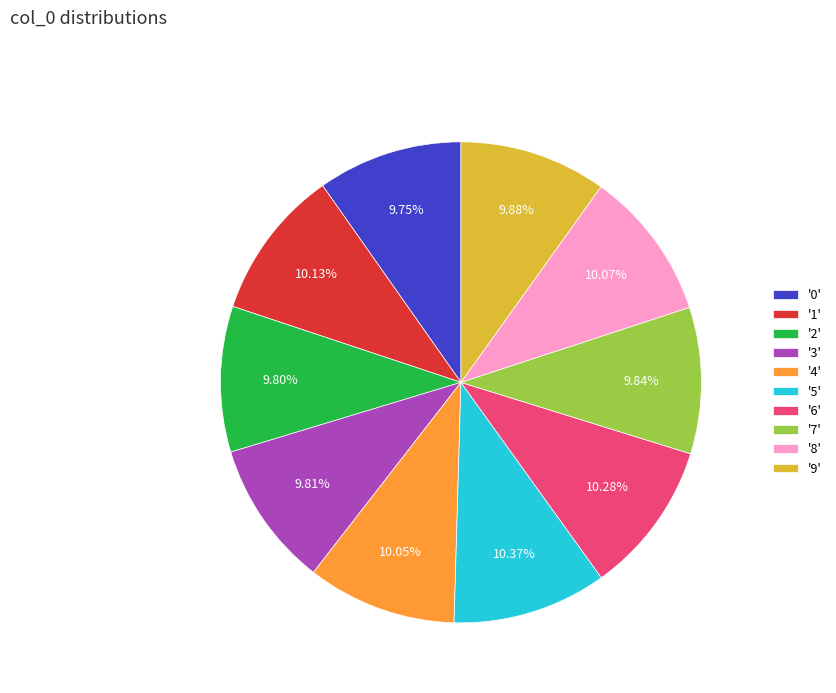

Count the number of slices in the pie.

10